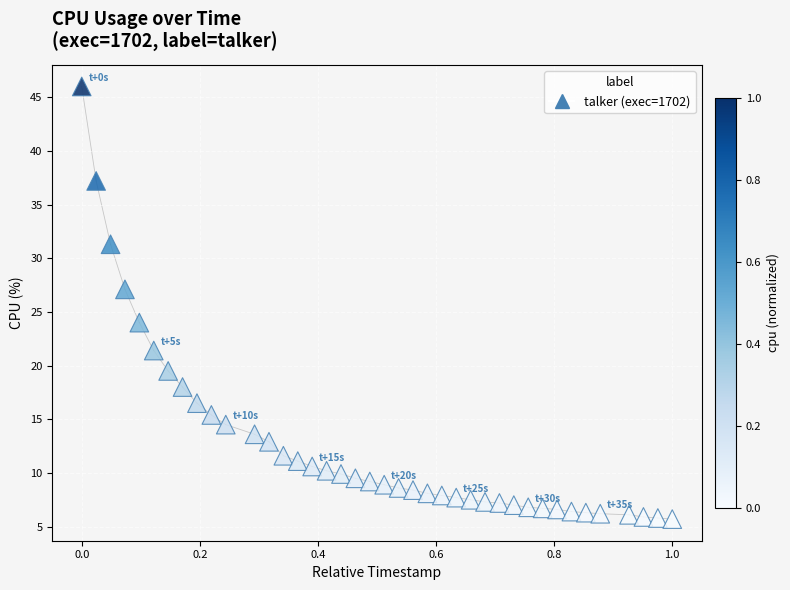

What Y value in the scatter plot is closest to 25?

24.0